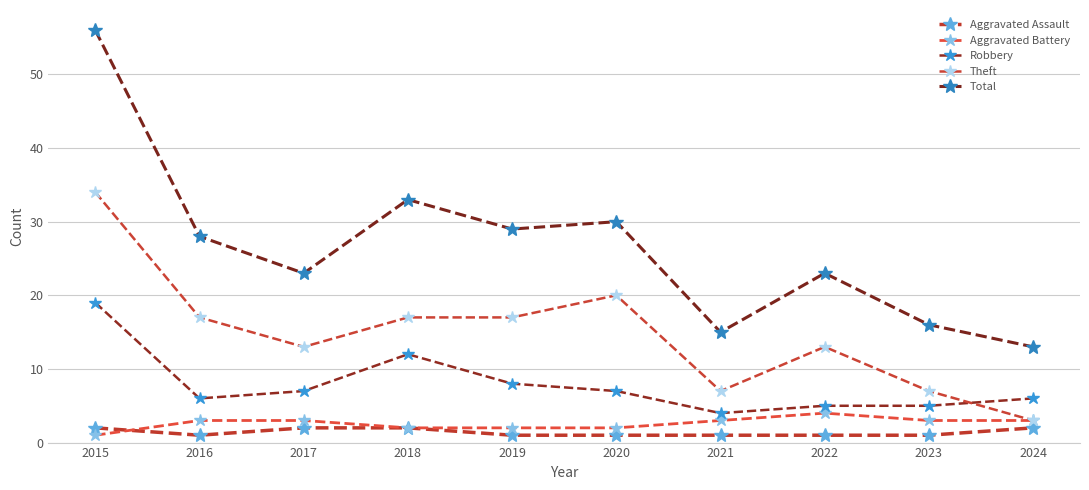

The Total series shows 23 at 2022. True or false?

True